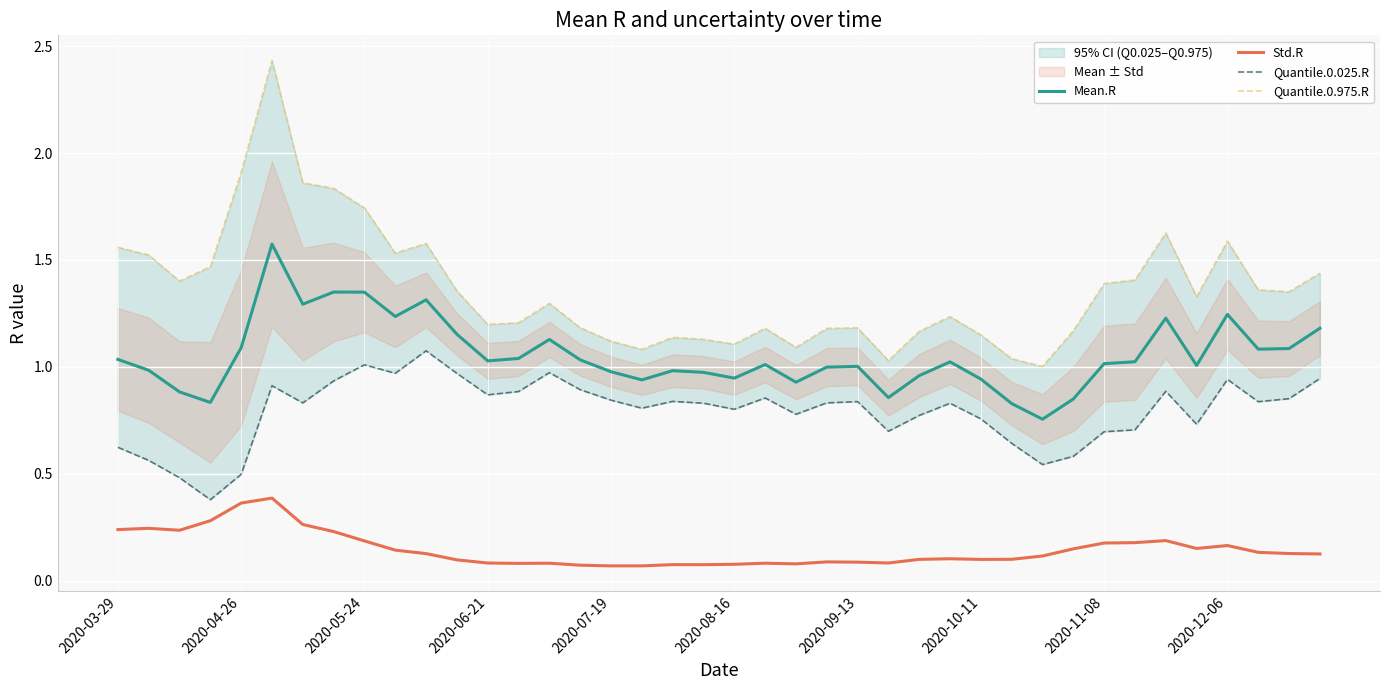

The value of Mean.R at 2020-03-29 is 1.5. True or false?

False